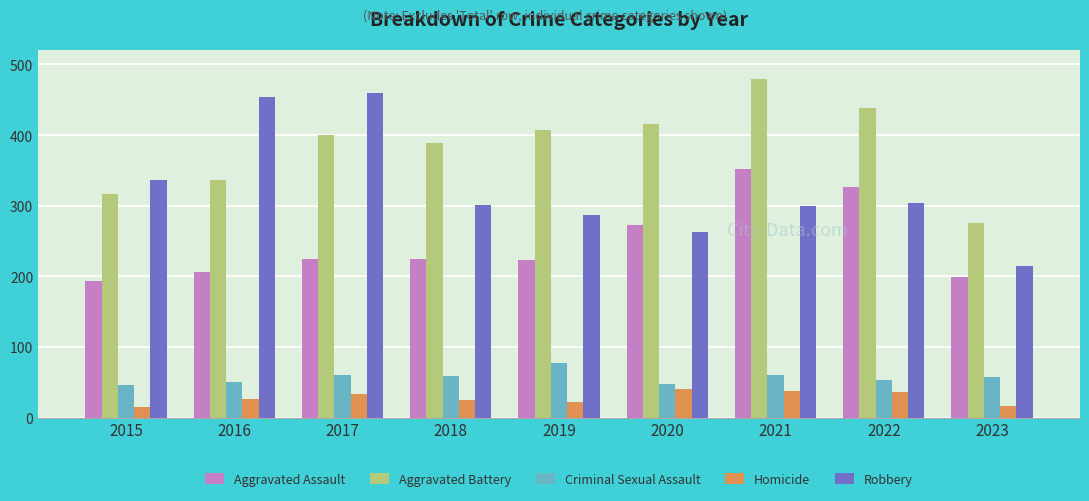

What is the minimum value shown in the chart?

15